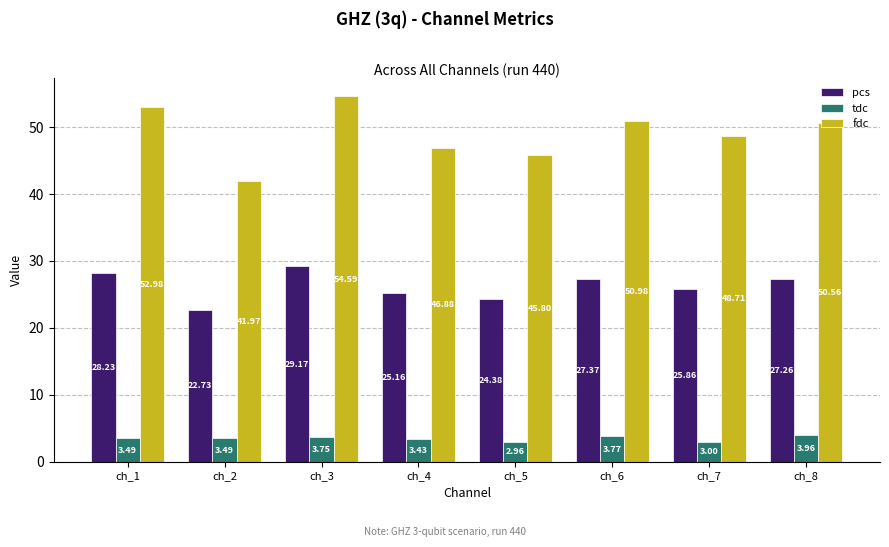

Where is tdc nearest to the value 3?

ch_7